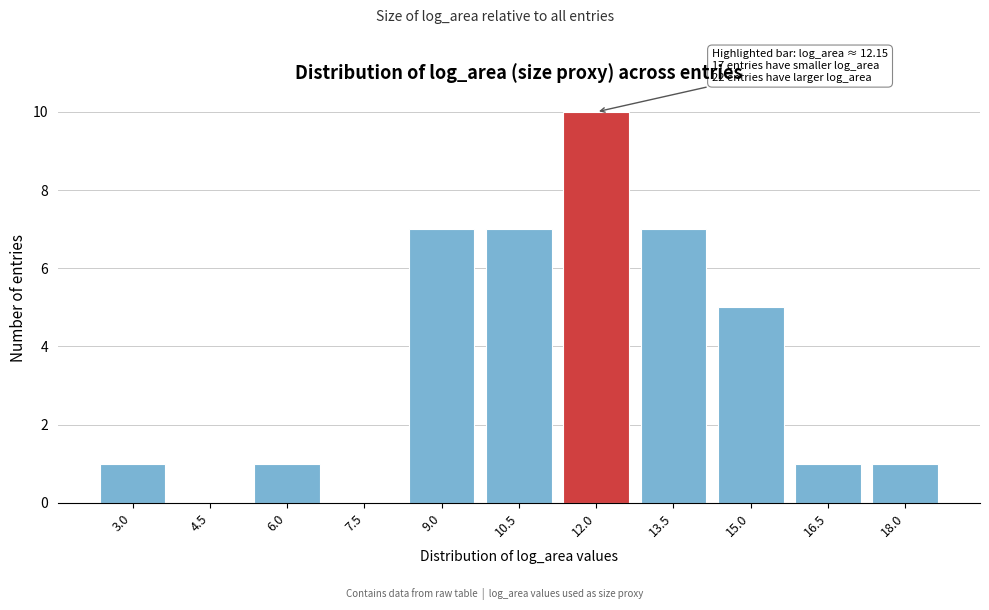

Reading left to right, list all the values displayed in this chart.

3.0=1	4.5=0	6.0=1	7.5=0	9.0=7	10.5=7	12.0=10	13.5=7	15.0=5	16.5=1	18.0=1